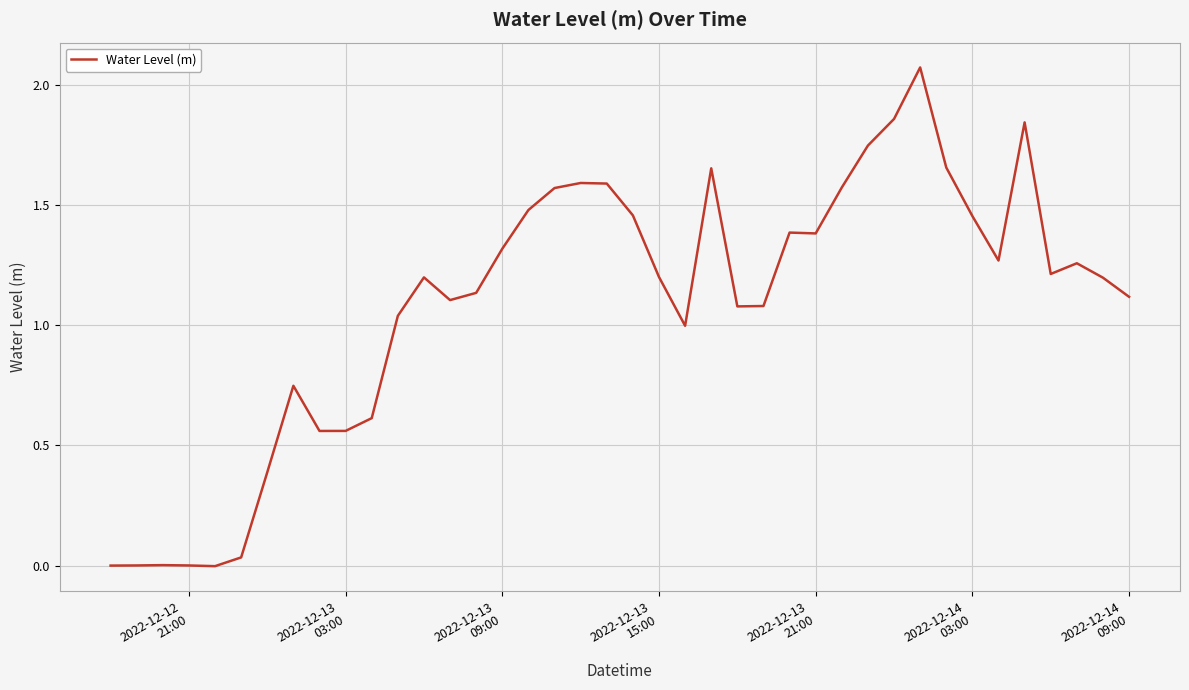

Does the chart have visible grid lines?

Yes